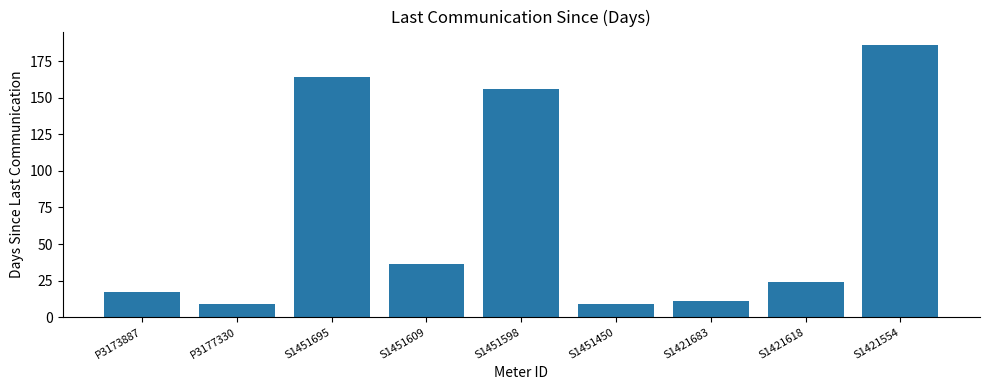

How many bars are there in total?

9